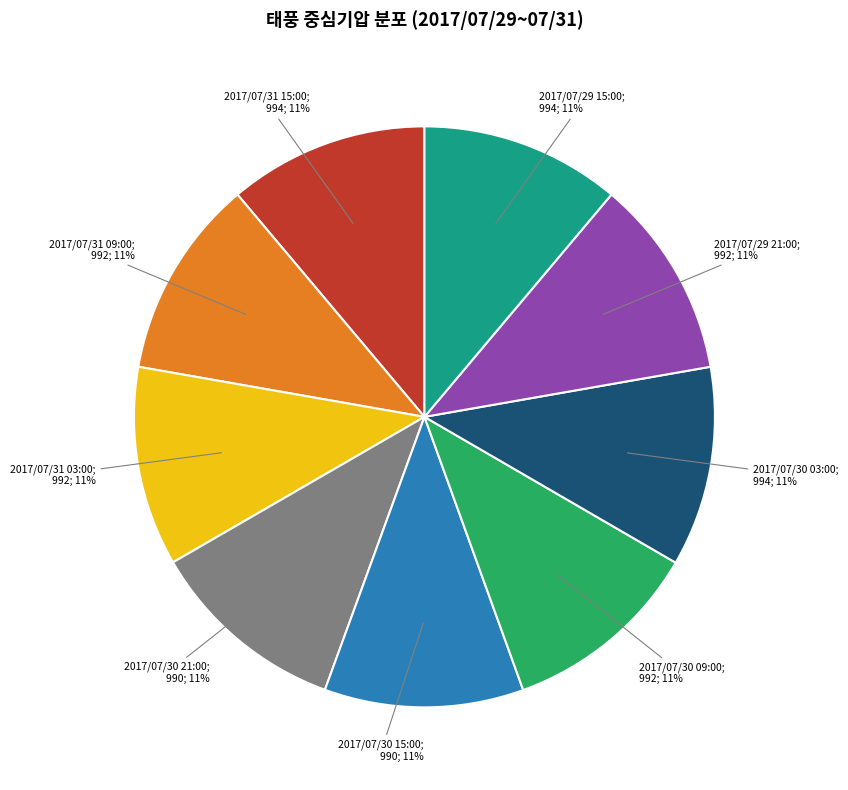

Is there a majority slice in this chart?

No